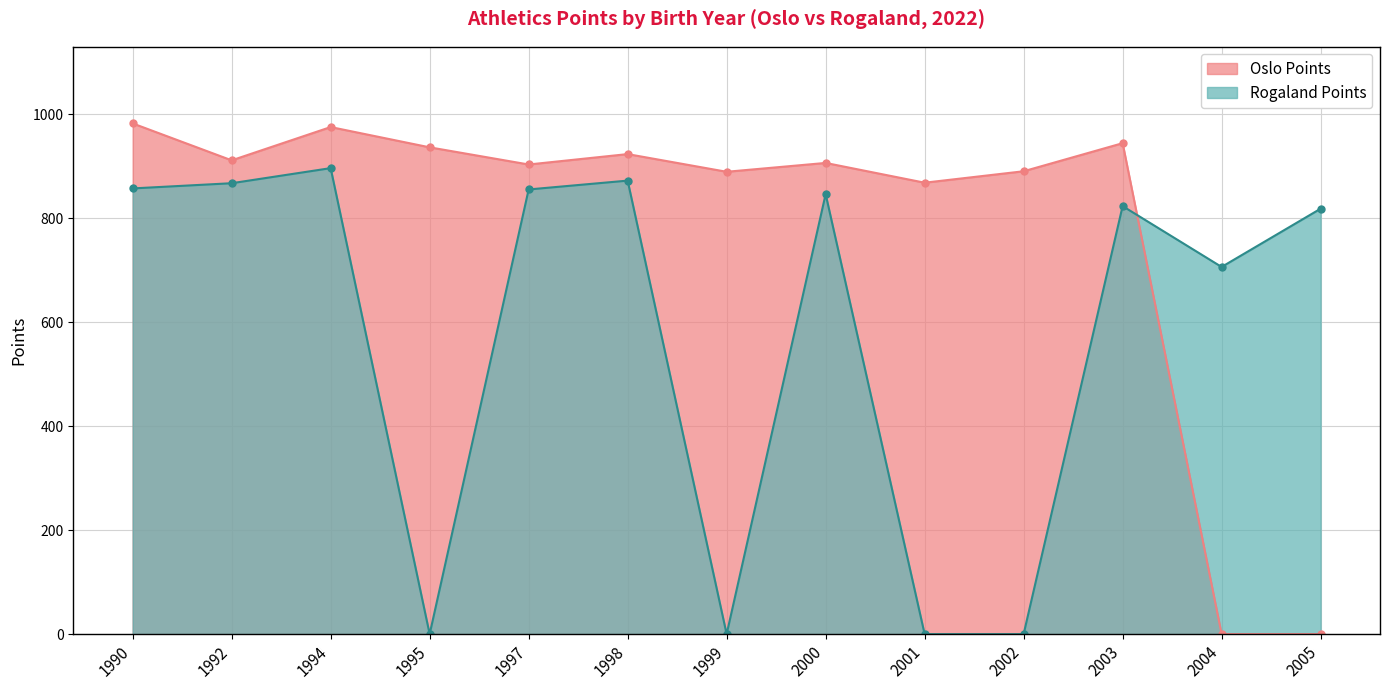

Rank the series by their maximum value, from highest to lowest.

Oslo Points, Rogaland Points